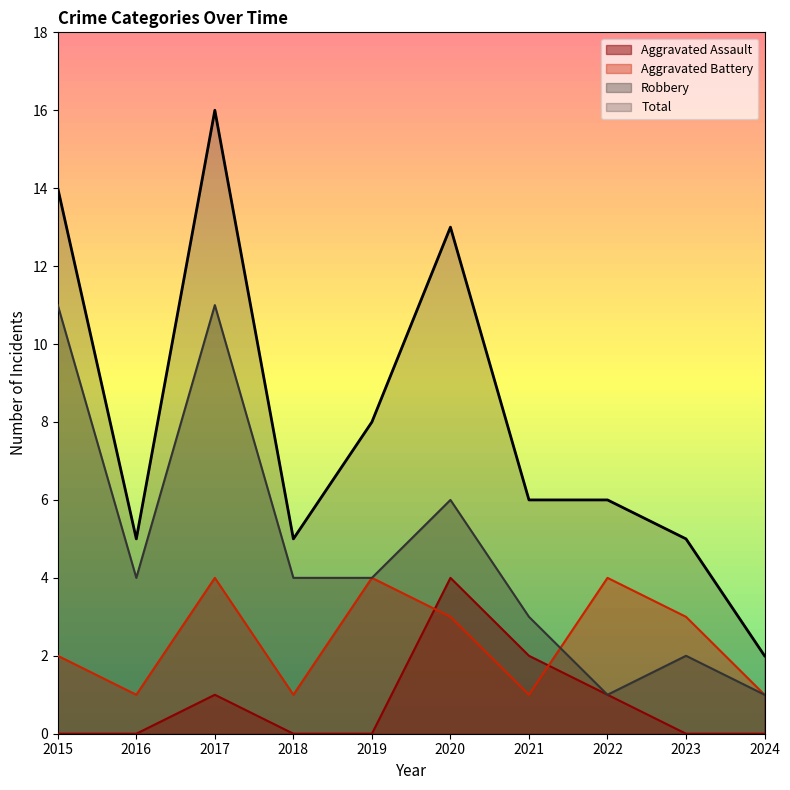

What is the value of the Total point at the 10th from the left?

2